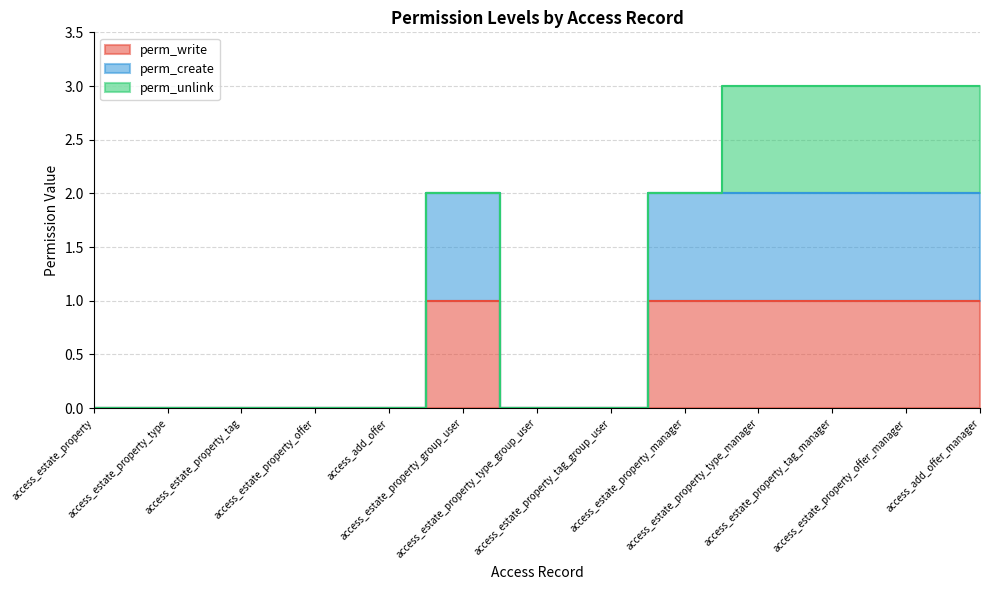

Which series has the widest spread of values?

perm_create